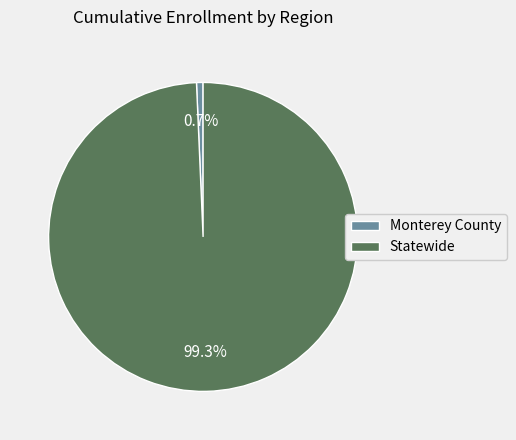

Do Statewide and Monterey County together represent more than half of the pie?

Yes